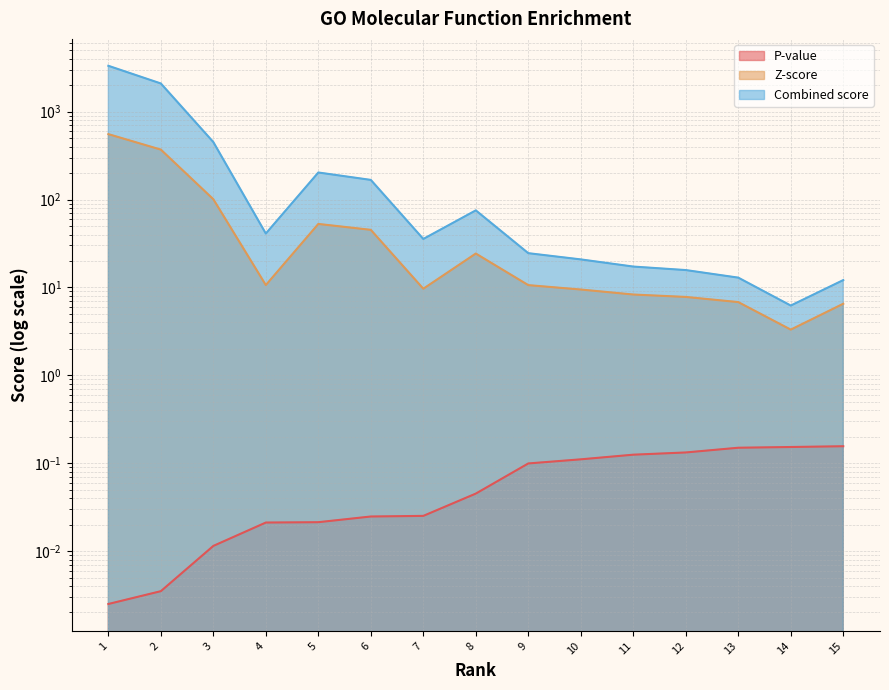

How many interior local peaks does the Z-score series have?

2